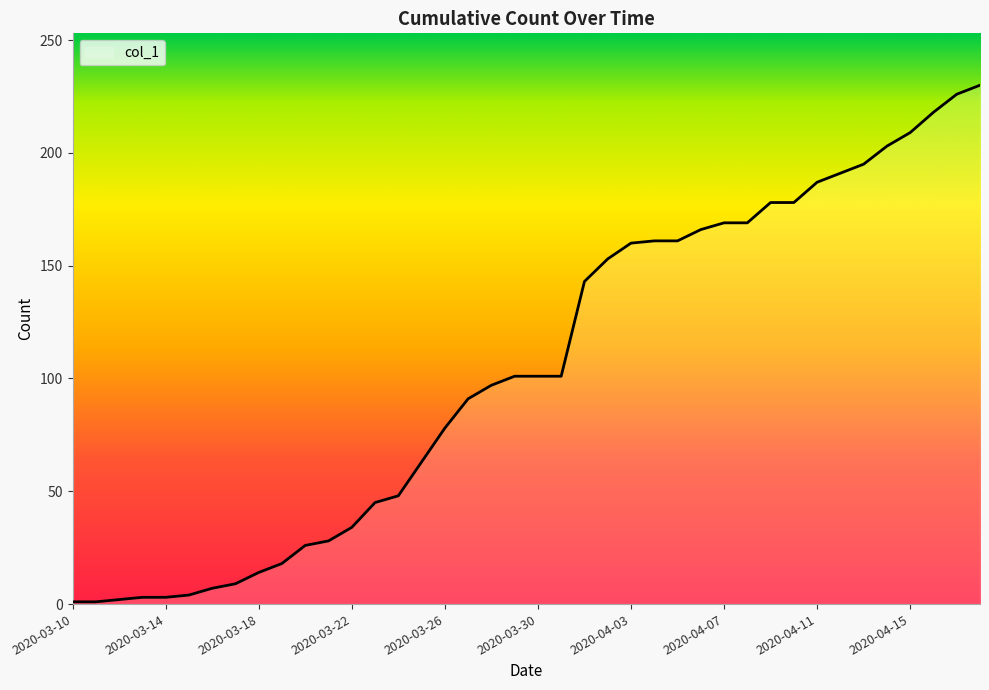

What is the difference between the maximum and minimum values?

229